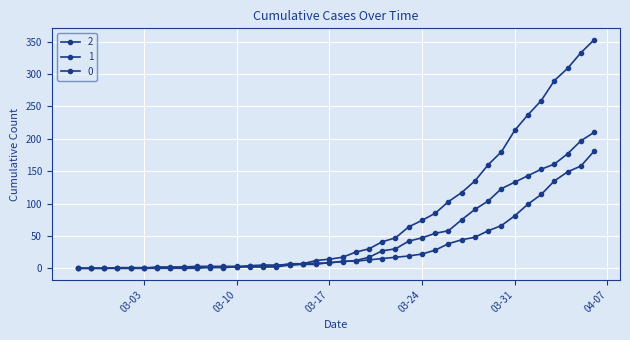

Which series ends up on top after the final intersection of 2 and 1?

2